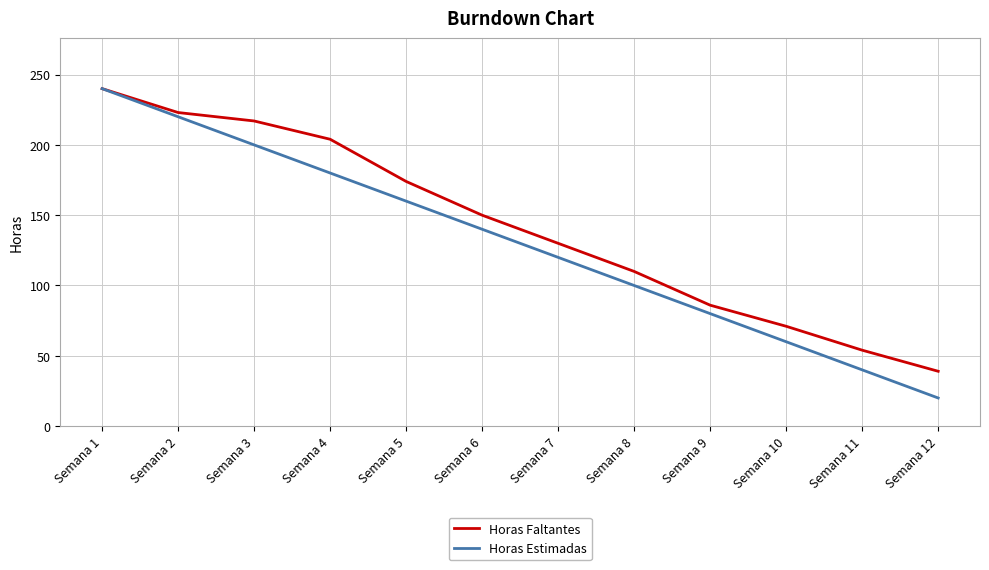

At which label does Horas Estimadas reach its minimum?

Semana 12